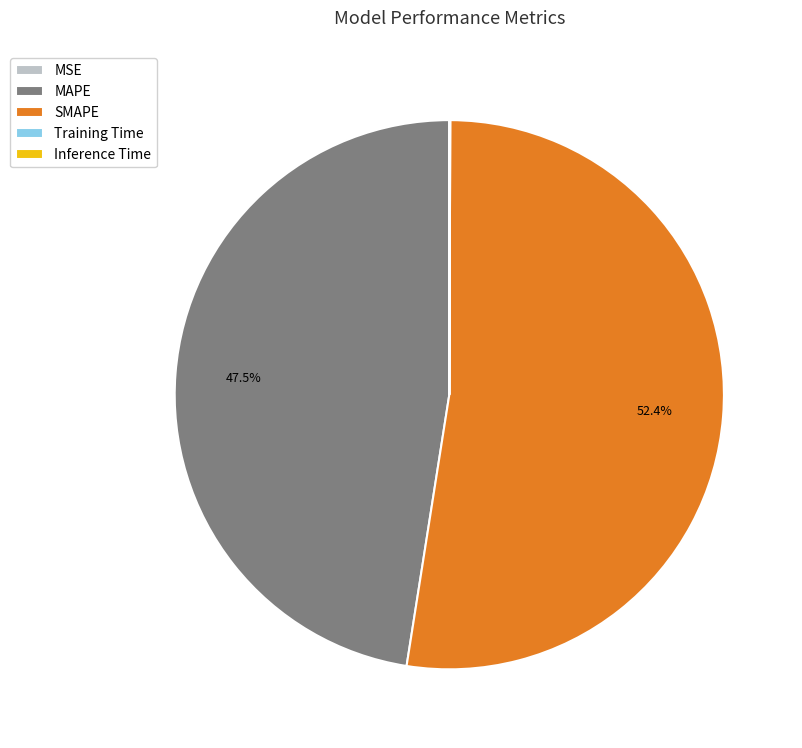

Which slice is the largest?

SMAPE